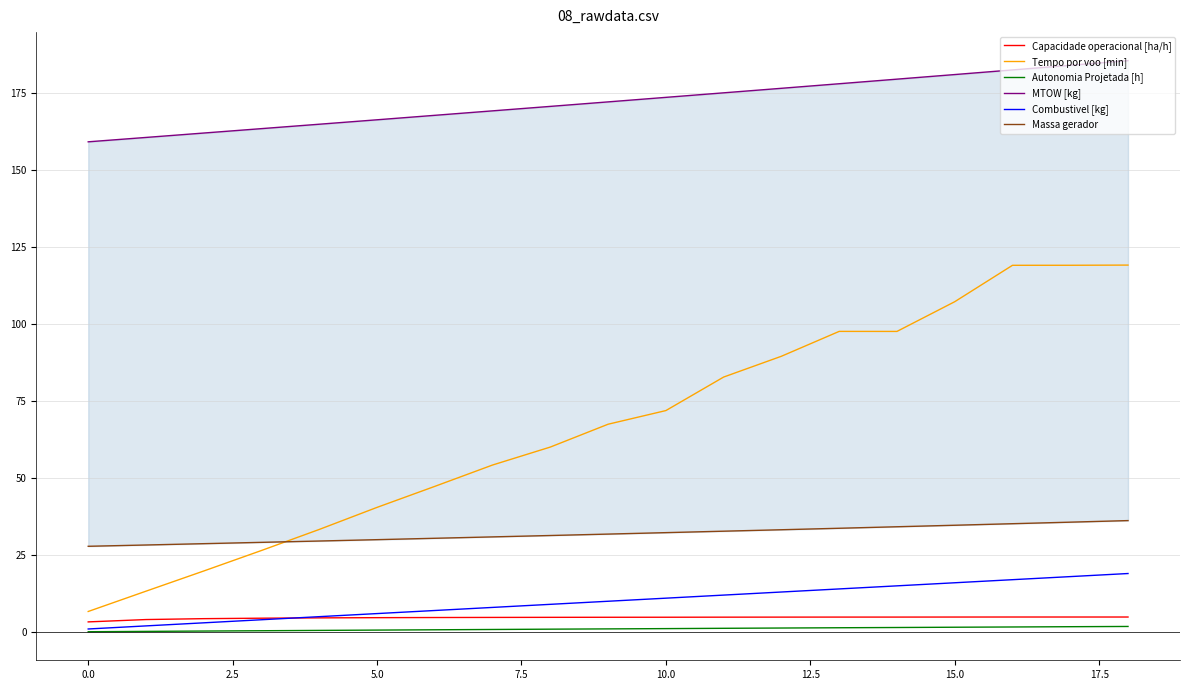

True or false: Combustivel [kg] and MTOW [kg] cross at least once.

False